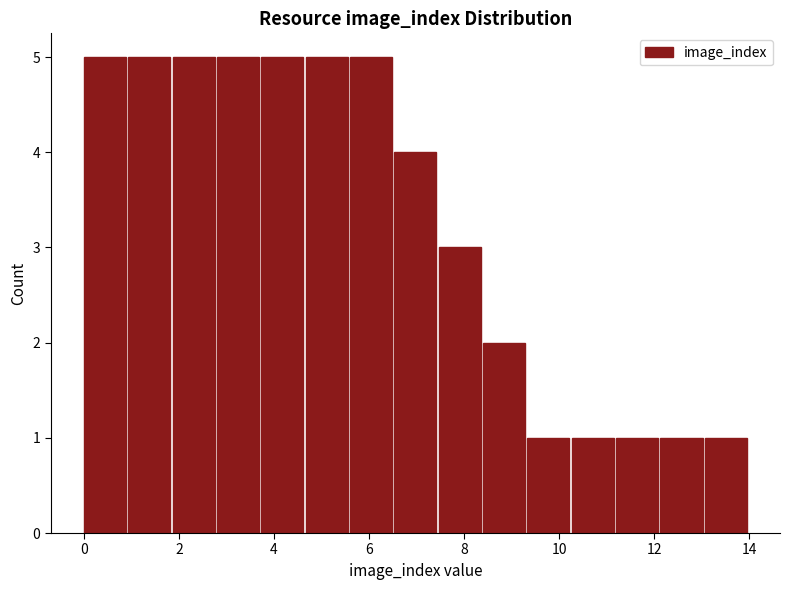

How tall is the bar that spans 1.8 to 2.8 on the x-axis? Neither the bar edges nor the heights are printed on the chart, so give them approximately, as read against the axes.

5